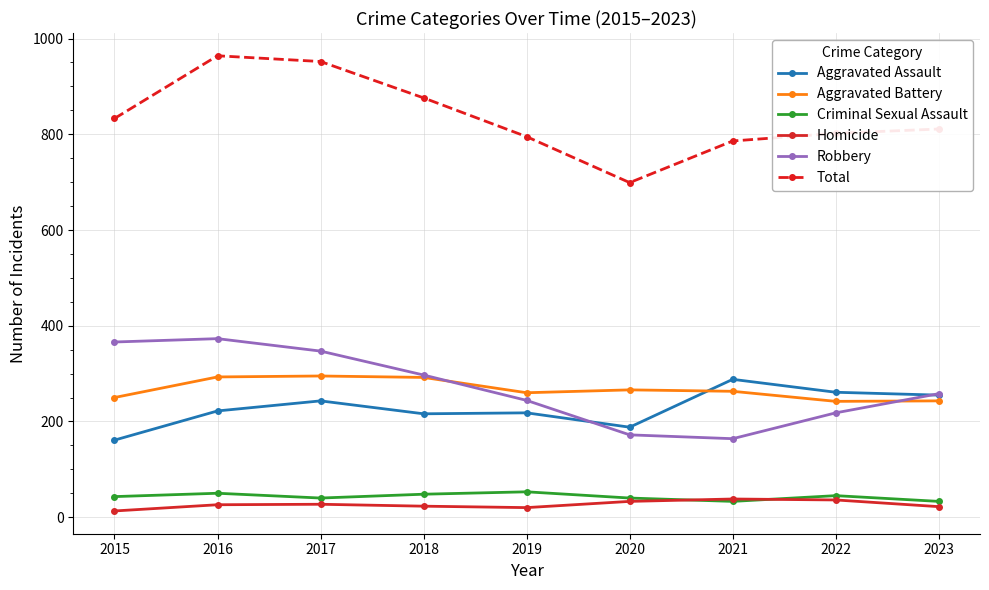

What is the maximum value for Homicide?

38